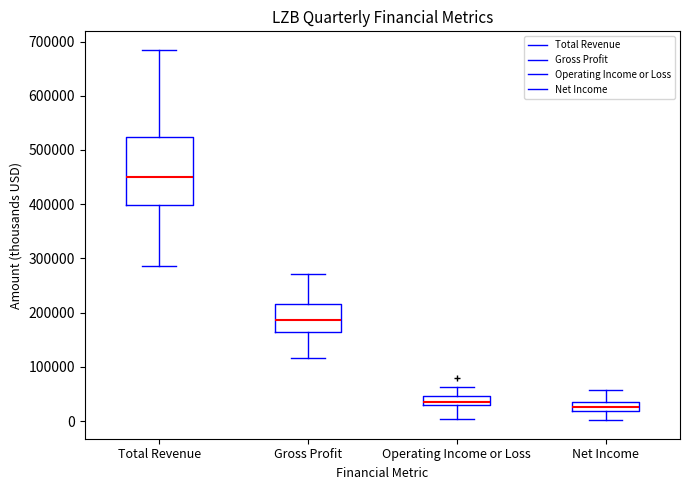

Where is the upper edge of the box for Net Income on the y-axis? The values are not printed on the chart, so give them approximately, as read against the axis.

30000